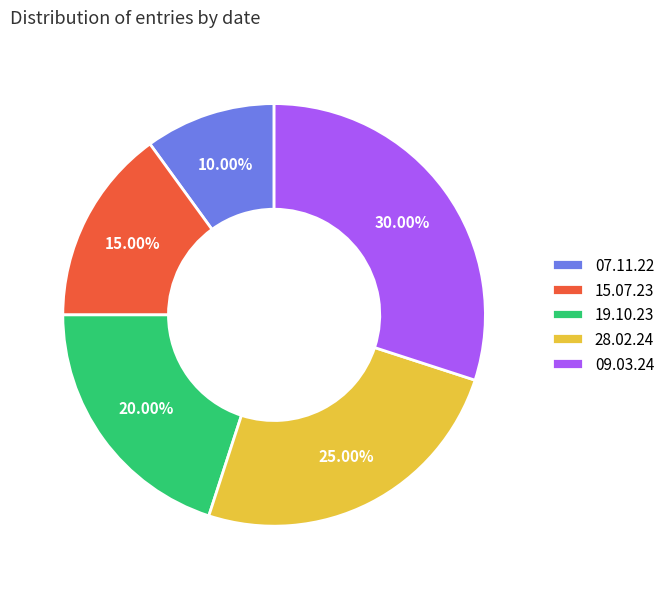

To the nearest percent, what is the combined percentage of 19.10.23 and 28.02.24?

45%